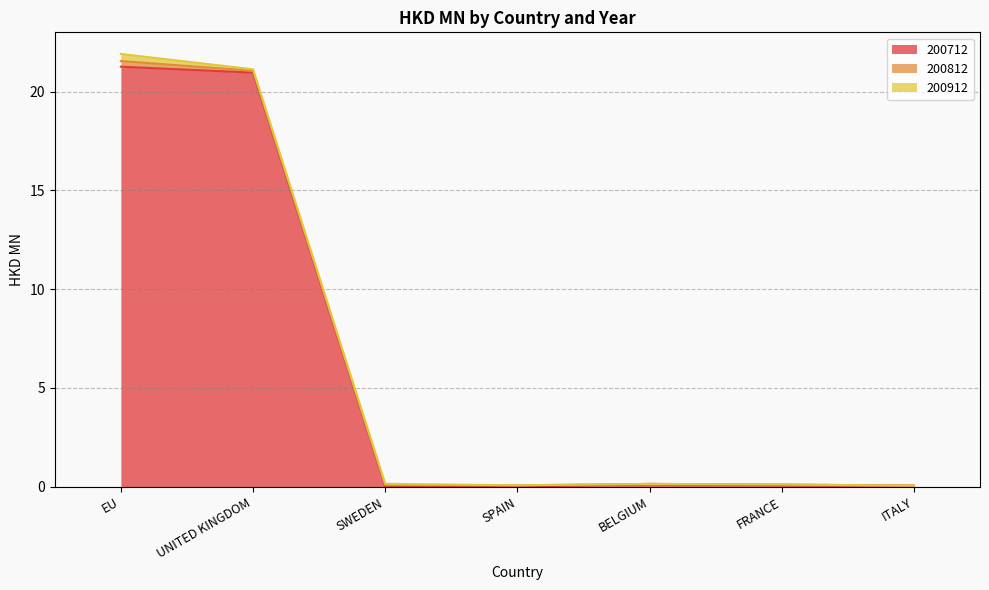

The 200712 series shows 0.0 at SWEDEN. True or false?

True